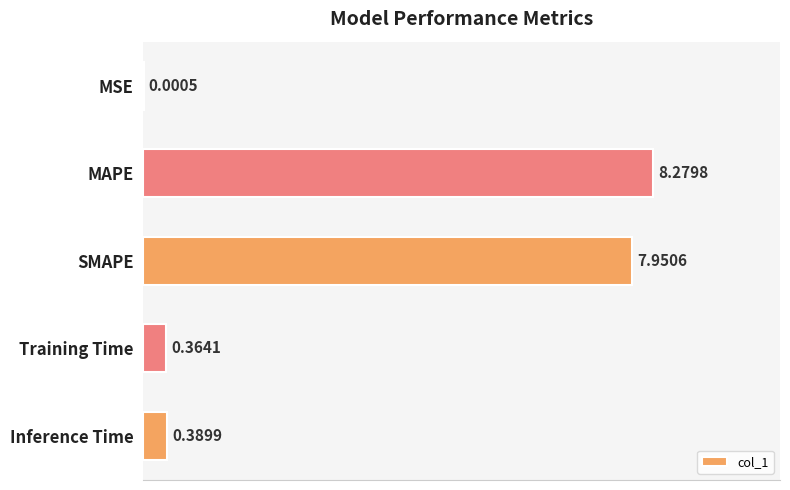

Where is the data nearest to the value 4?

Inference Time